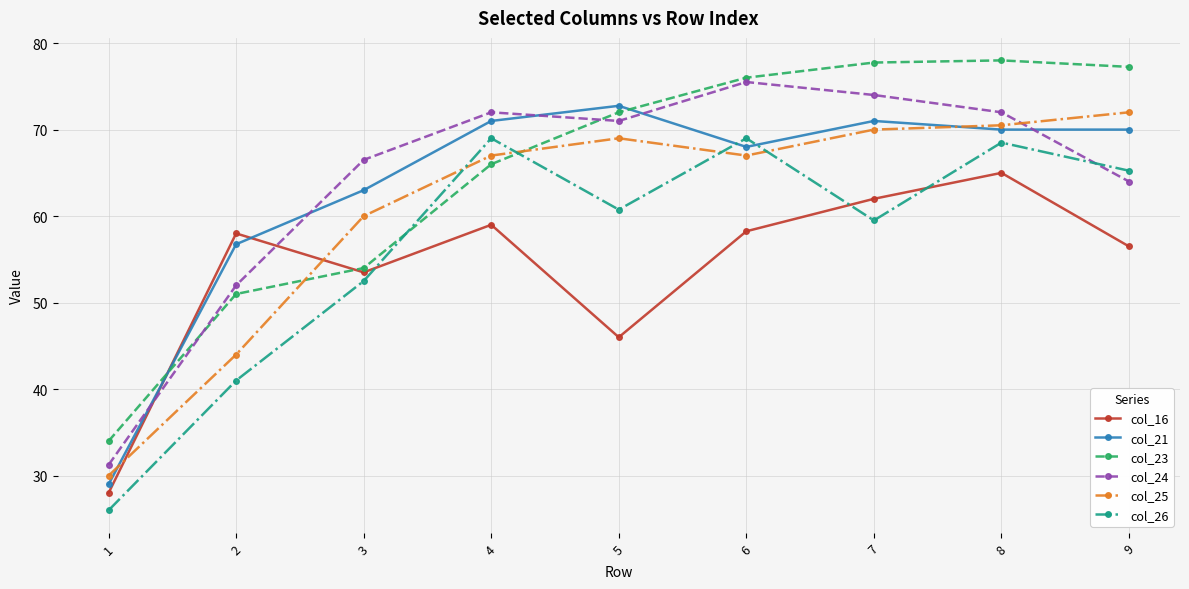

Which series ends up on top after the final intersection of col_25 and col_23?

col_23